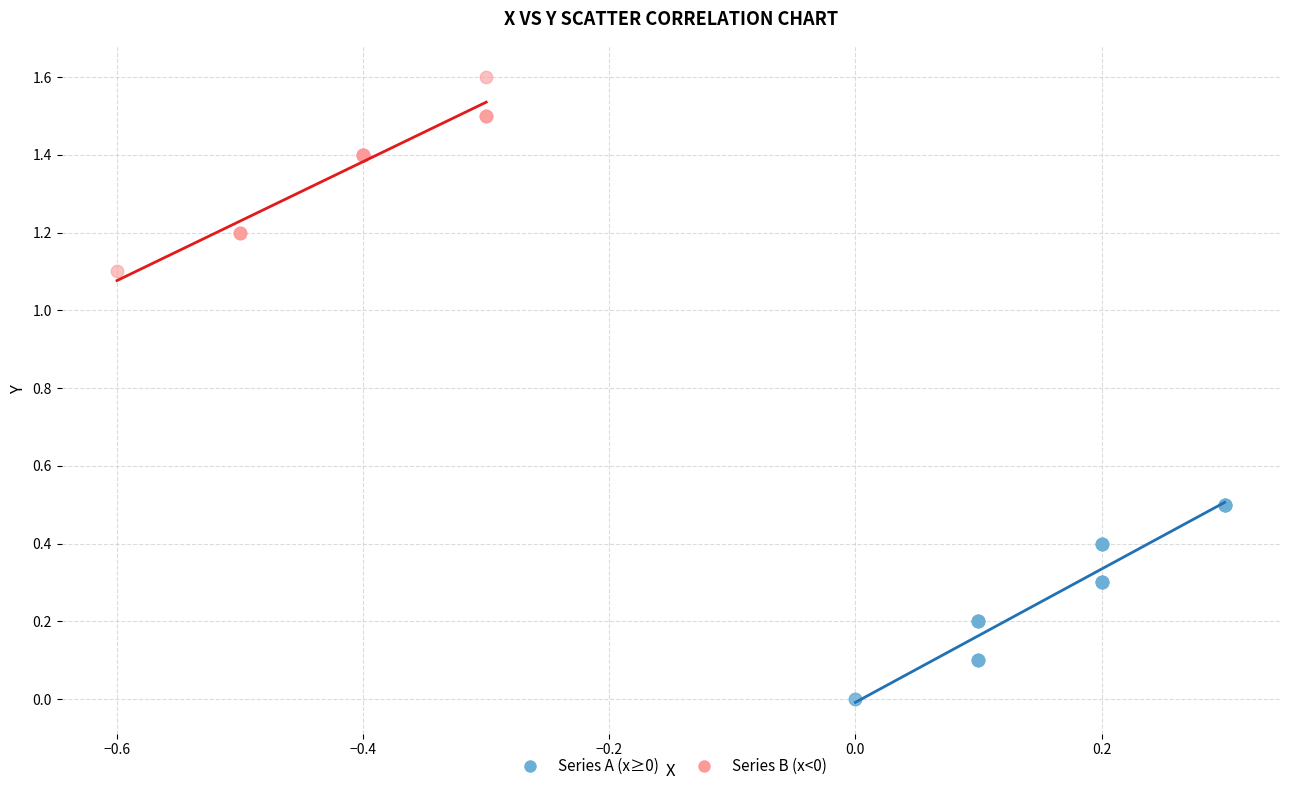

Which series contains the highest Y value?

Series B (x<0)